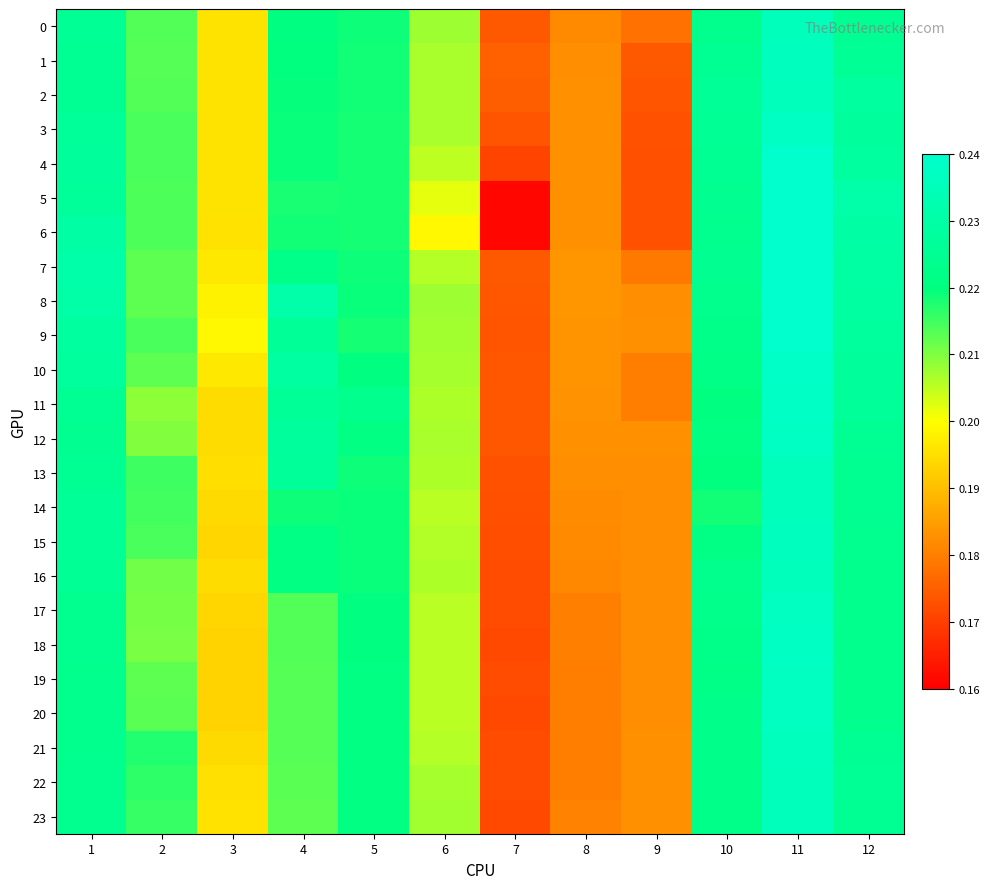

What is the maximum value shown in the chart?

0.2